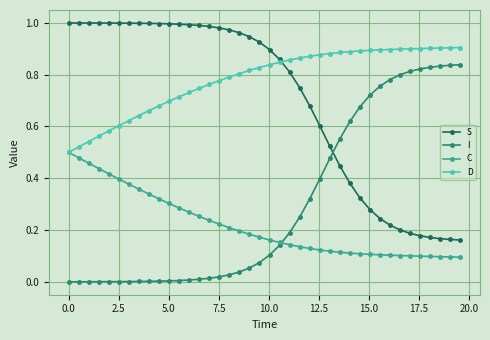

True or false: C and S intersect in this chart.

False